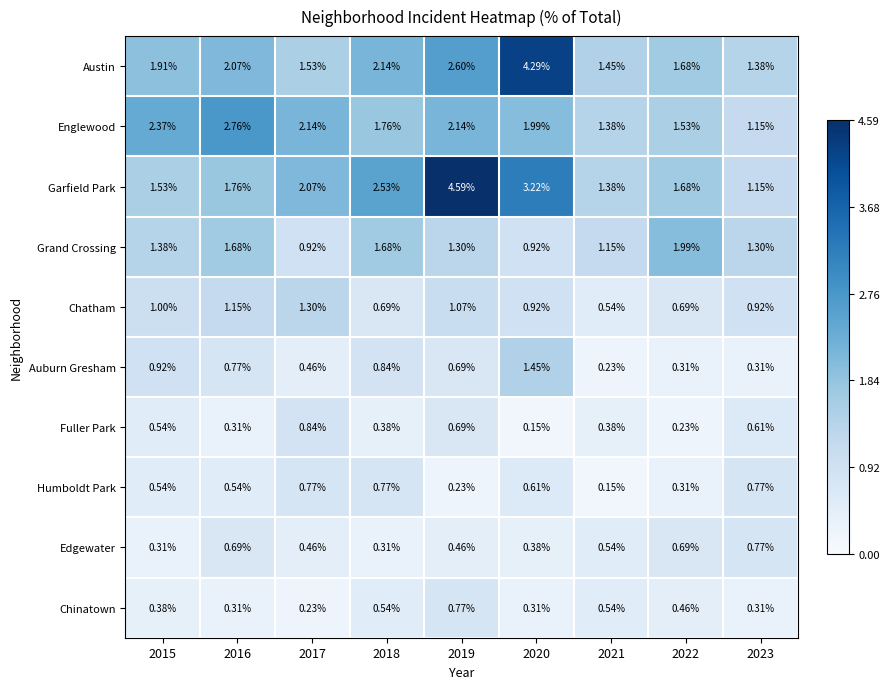

Which series has the largest total across all categories?

Garfield Park